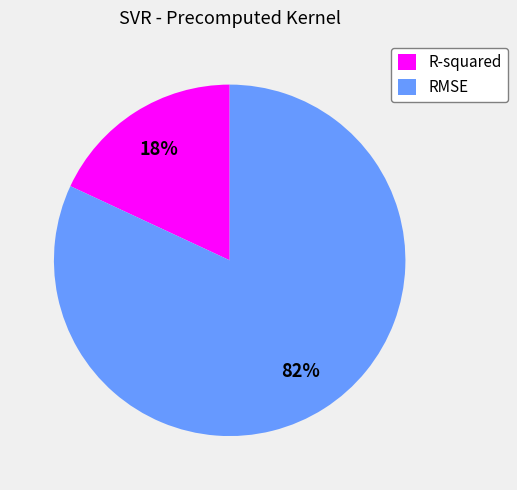

Count the number of slices in the pie.

2